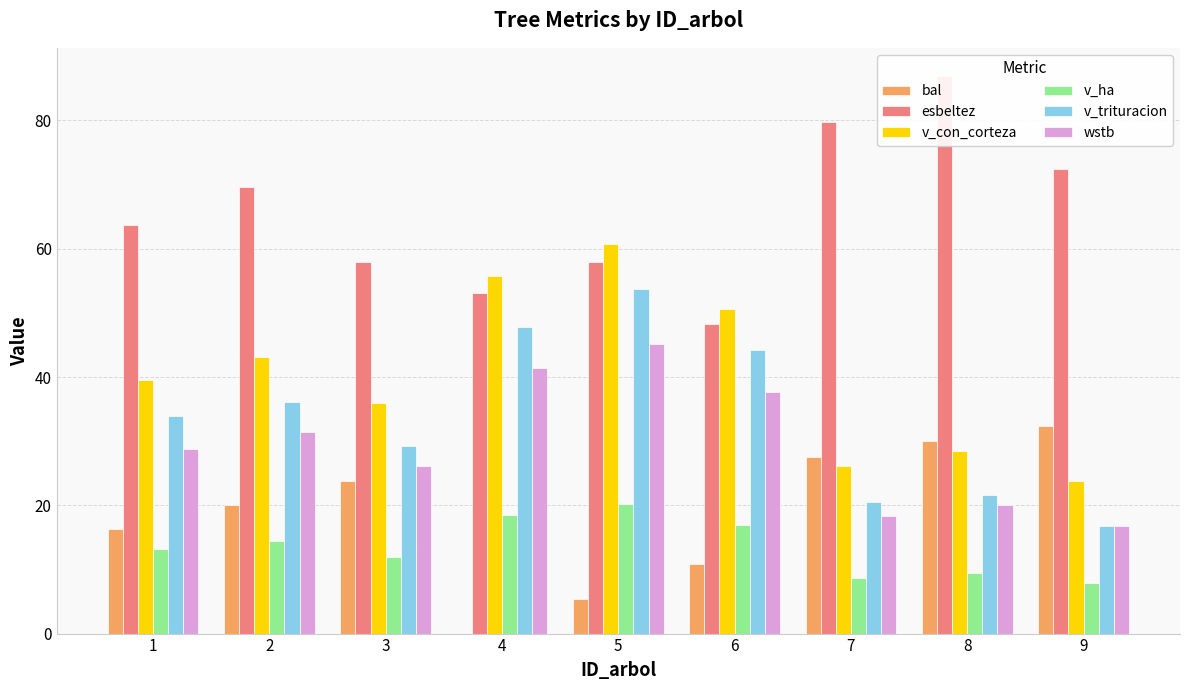

Where is wstb nearest to the value 30?

1